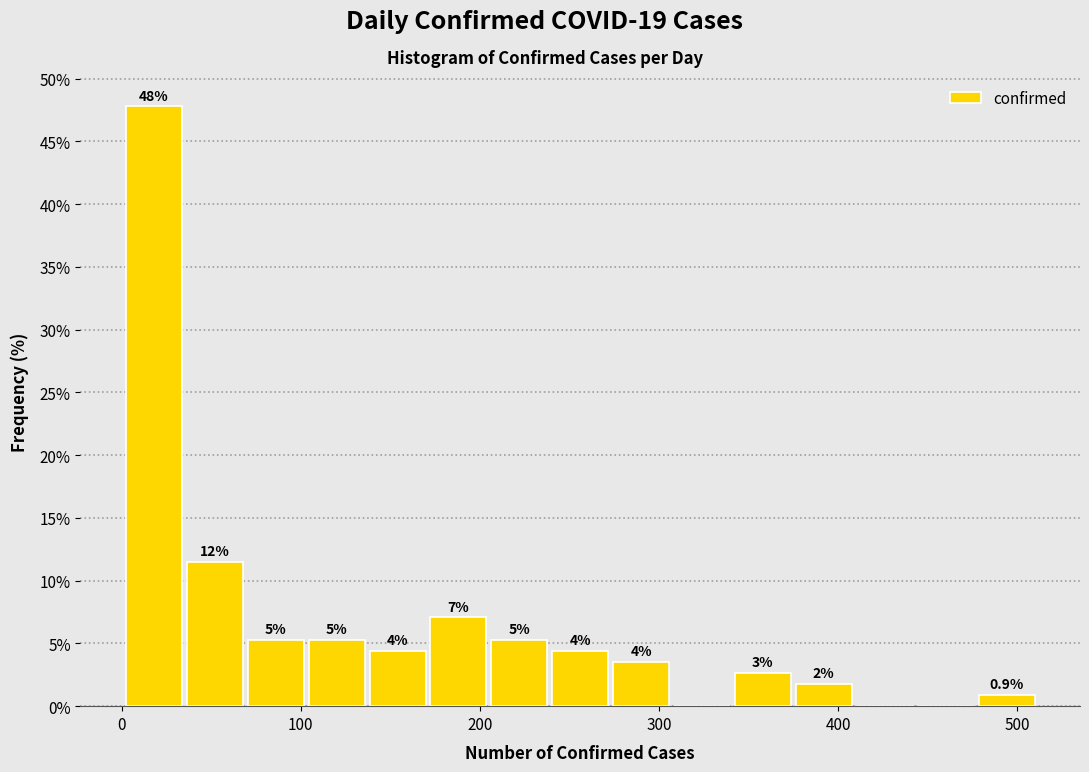

Read against the x-axis, roughly where is the centre of the tallest bar?

20